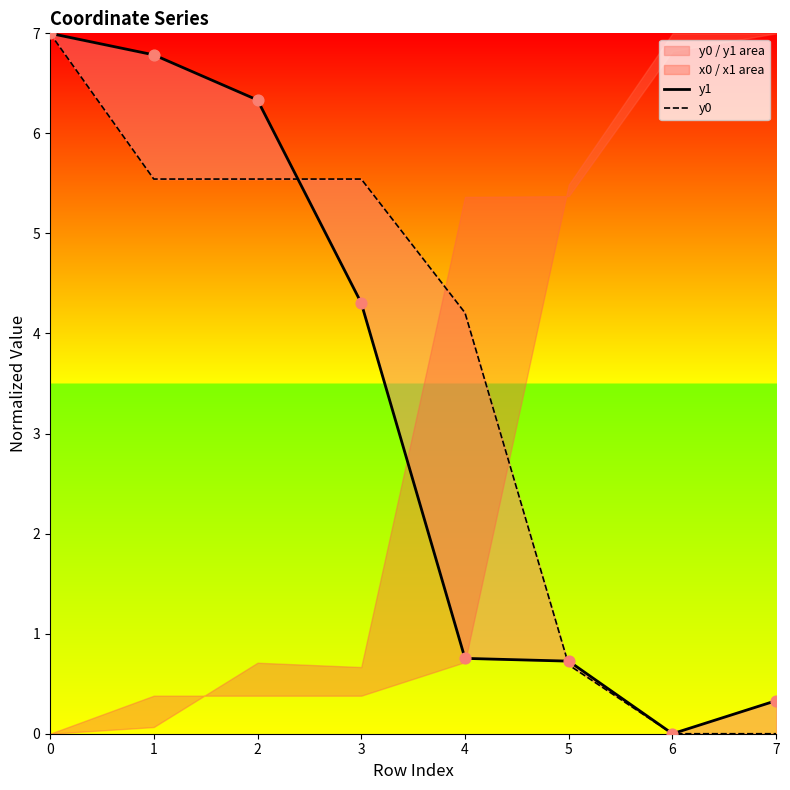

Which series contains the lowest Y value?

y1